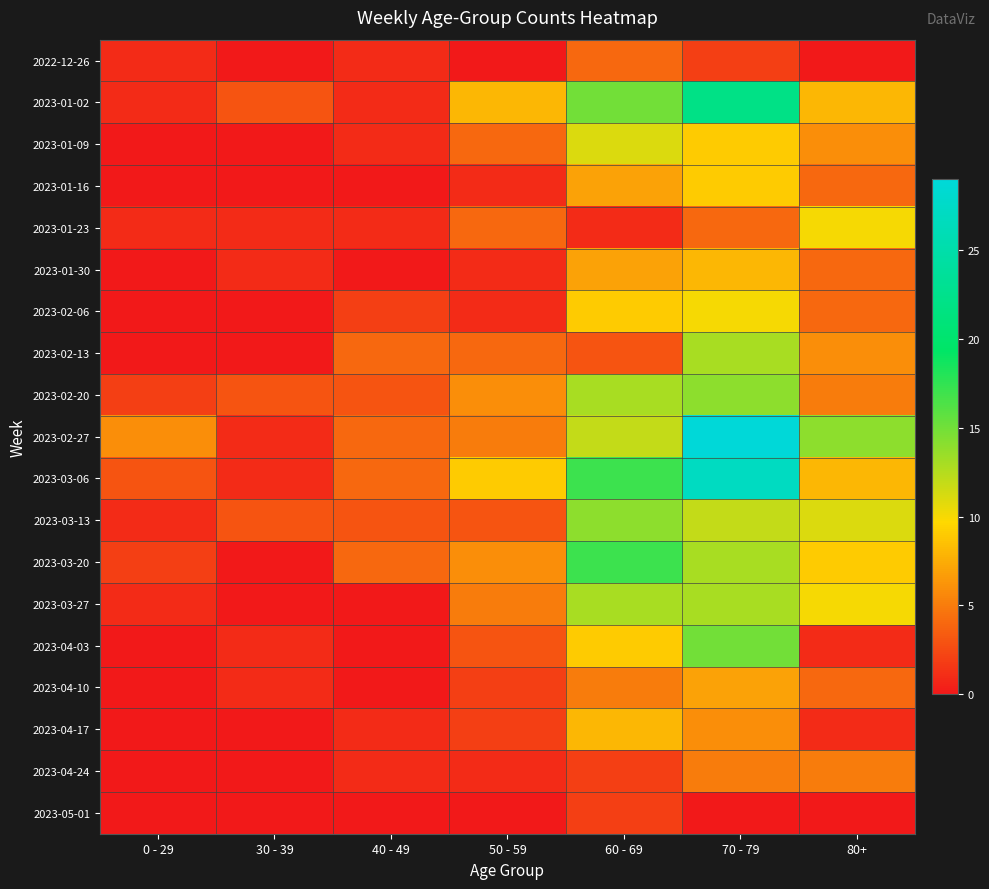

Is it true that 2023-04-17 equals -4 at 30 - 39?

False